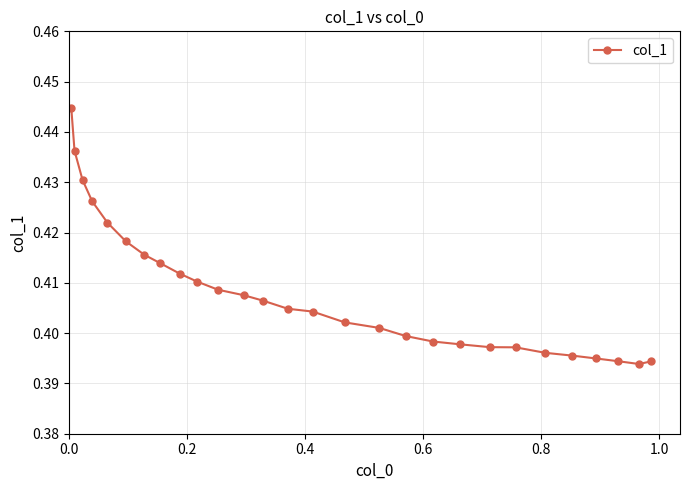

How many series are shown in this chart?

1